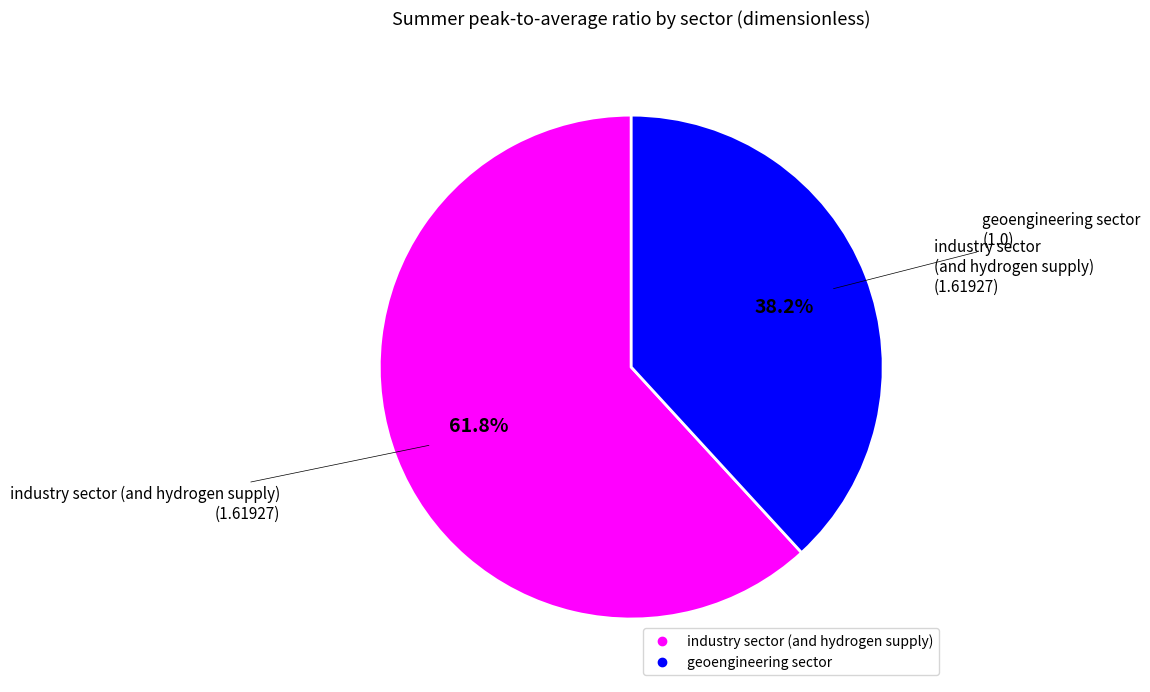

To the nearest percent, what is the combined percentage of geoengineering sector and industry sector (and hydrogen supply)?

100%